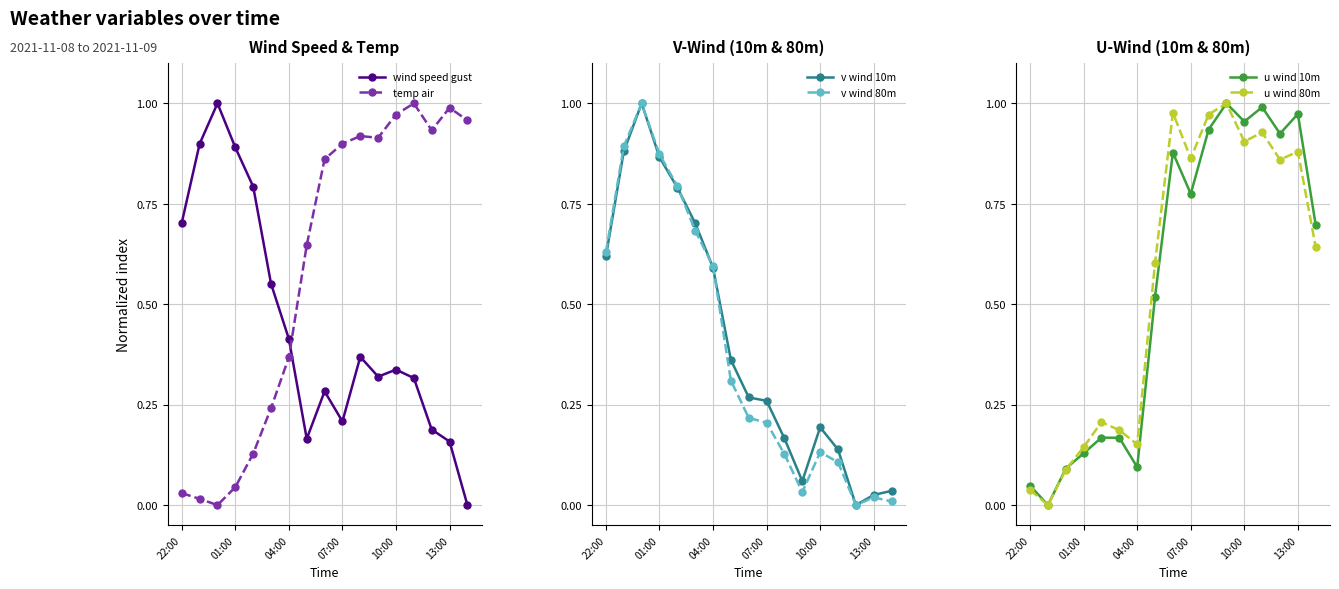

List the series in order of their peak value, highest first.

wind speed gust, temp air, v wind 10m, v wind 80m, u wind 10m, u wind 80m